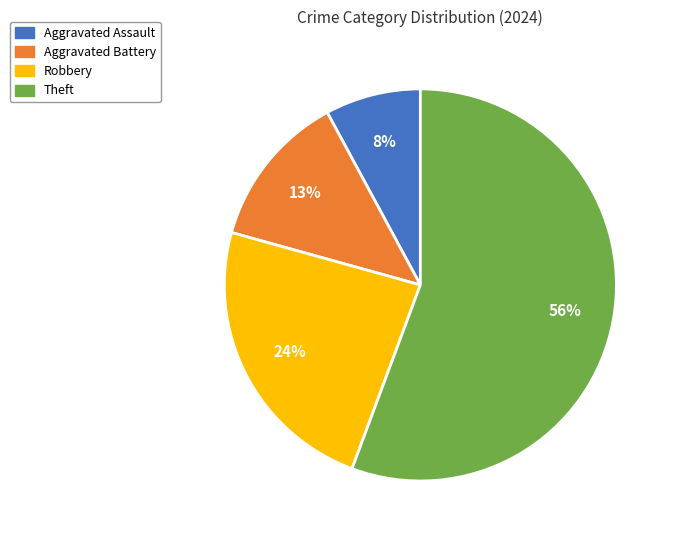

Approximately how many times larger is the value at Robbery compared to Theft?

0.4